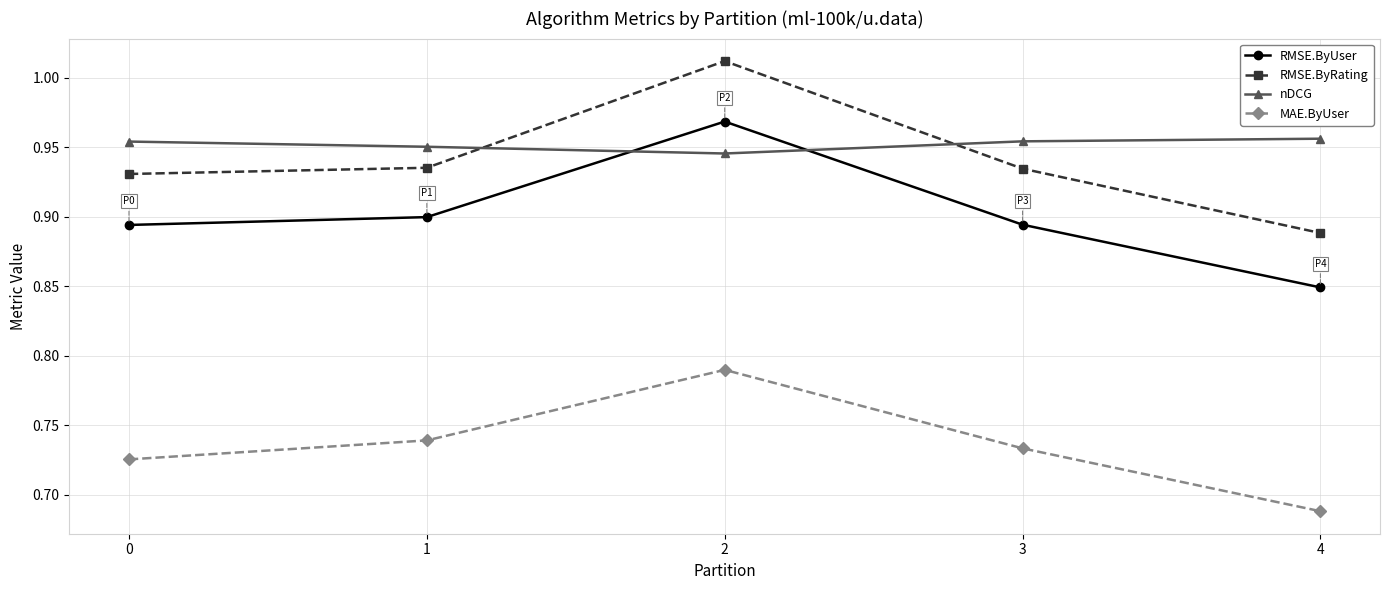

Which label corresponds to the smallest value in the chart?

4